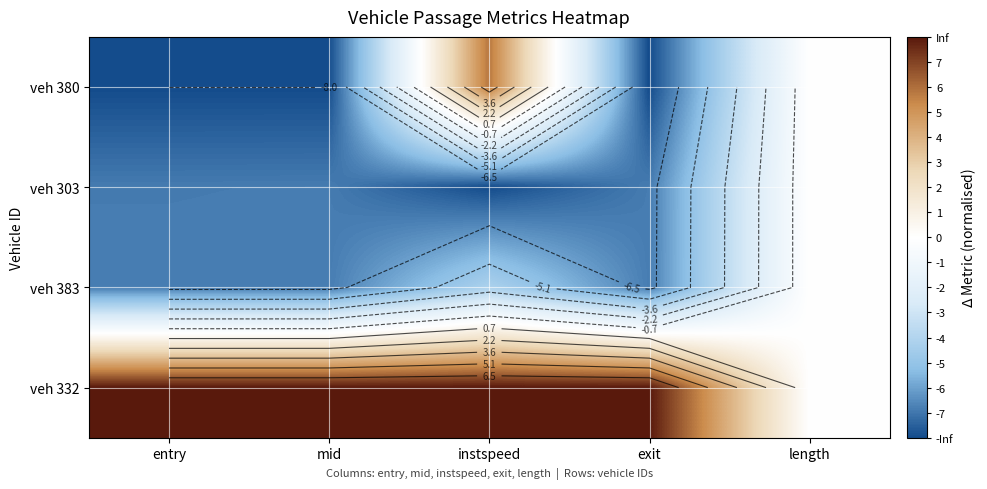

How many distinct data groups are displayed?

4